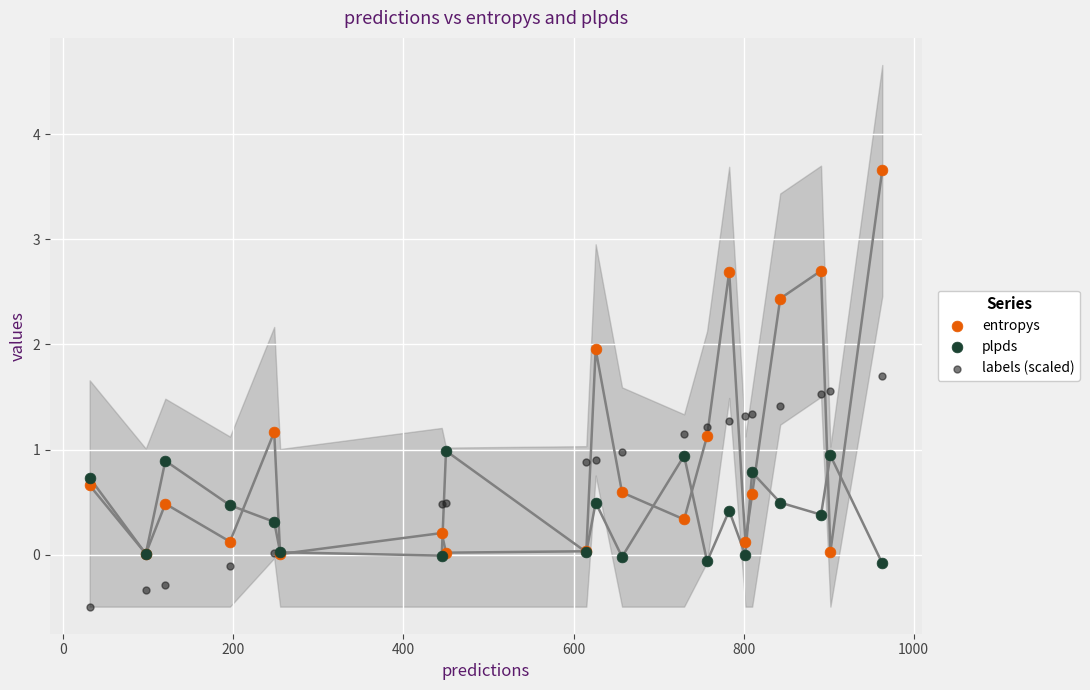

Which series reaches the minimum Y coordinate?

labels (scaled)